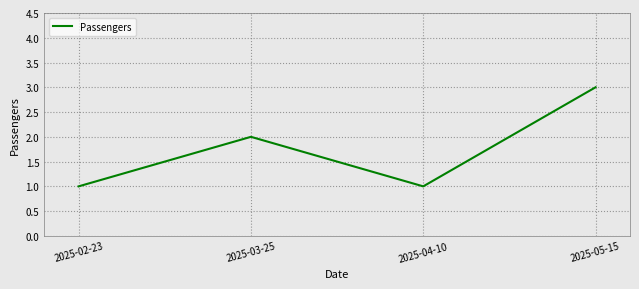

At which category does the data reach its first local peak?

2025-03-25